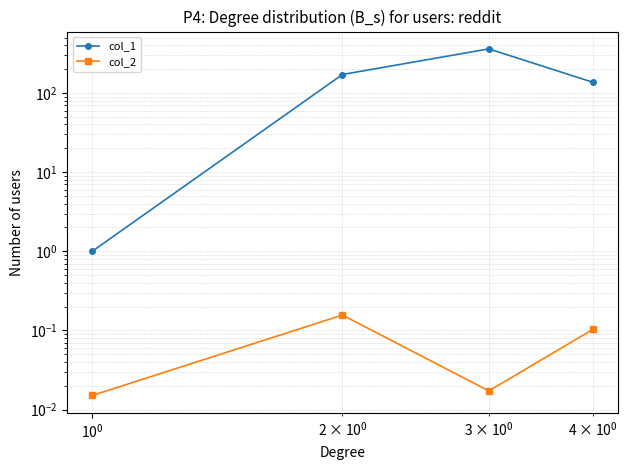

True or false: col_2 has more than 1 interior local peaks.

False